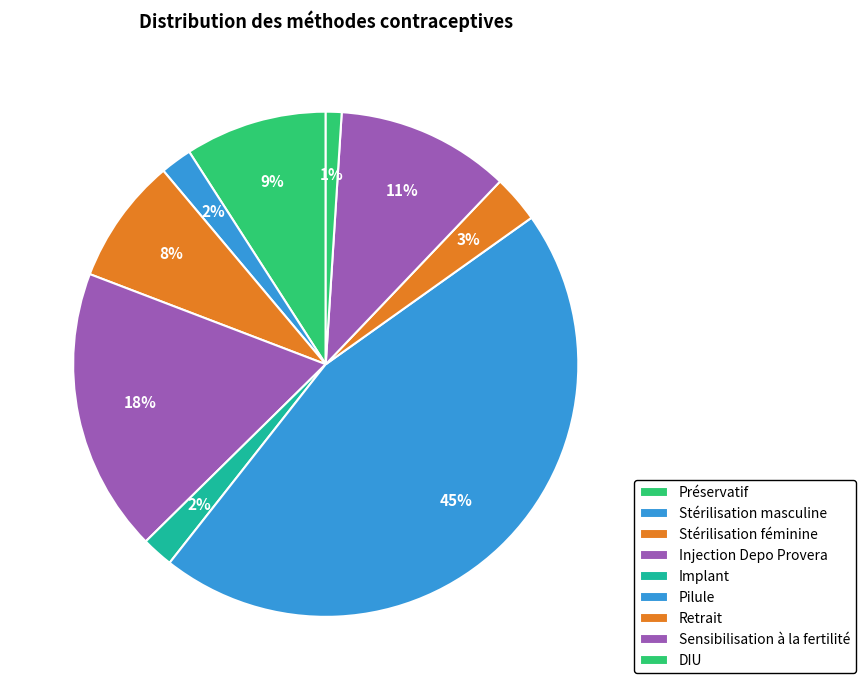

Between Stérilisation masculine and Sensibilisation à la fertilité, which is larger?

Sensibilisation à la fertilité